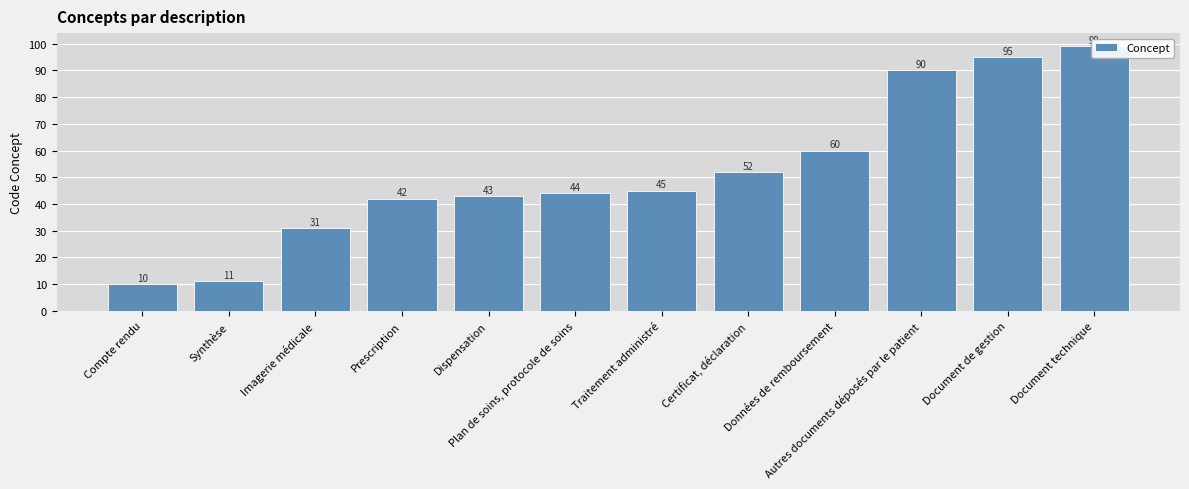

Rank the categories by value from highest to lowest.

Document technique, Document de gestion, Autres documents déposés par le patient, Données de remboursement, Certificat, déclaration, Traitement administré, Plan de soins, protocole de soins, Dispensation, Prescription, Imagerie médicale, Synthèse, Compte rendu